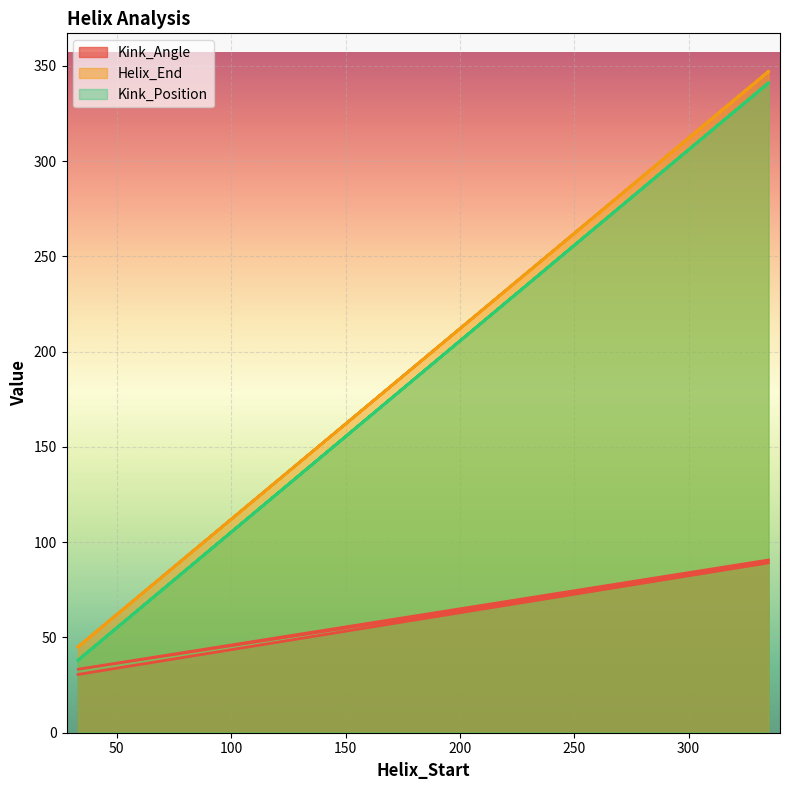

Which series has the largest total across all categories?

Helix_End